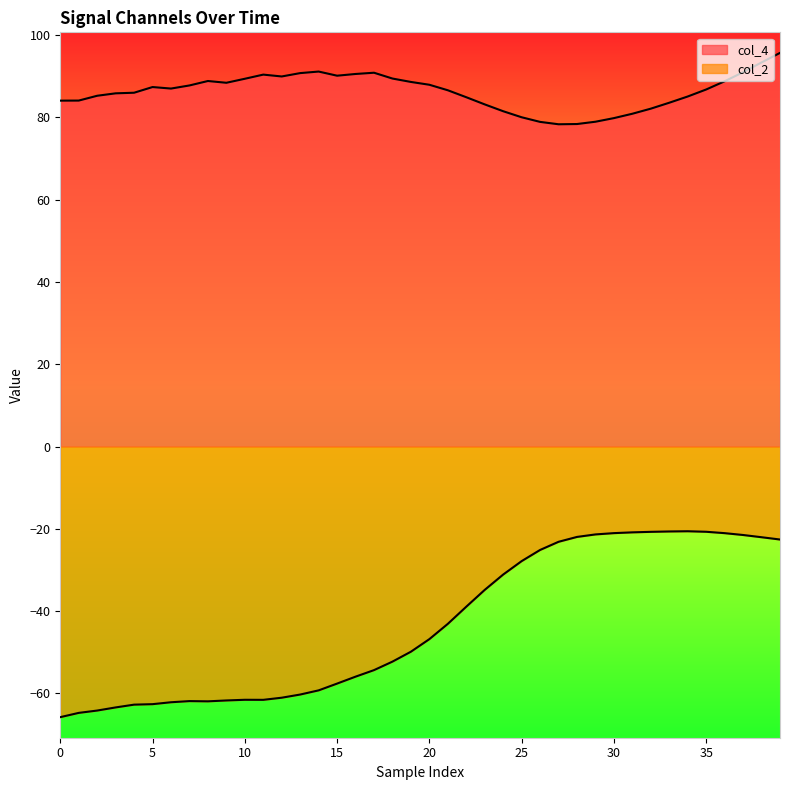

What is the average value of the col_2 series?

-43.3